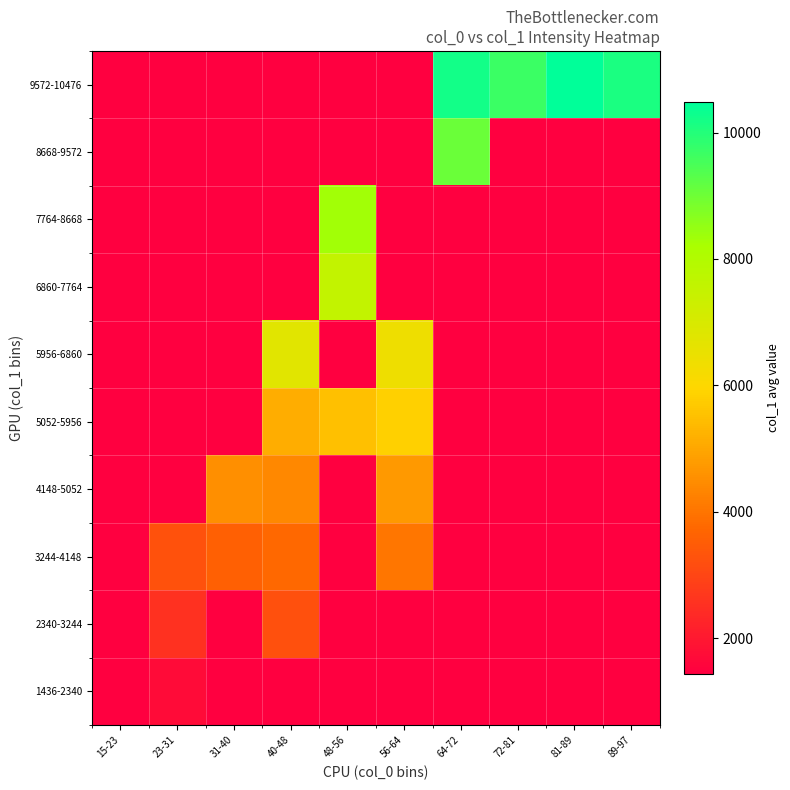

How many series are shown in this chart?

10